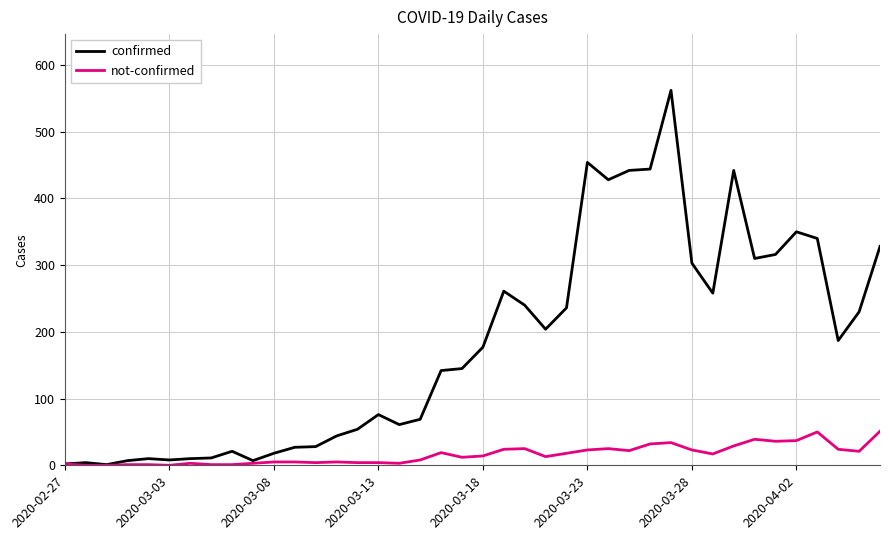

What is the maximum value shown in the chart?

562